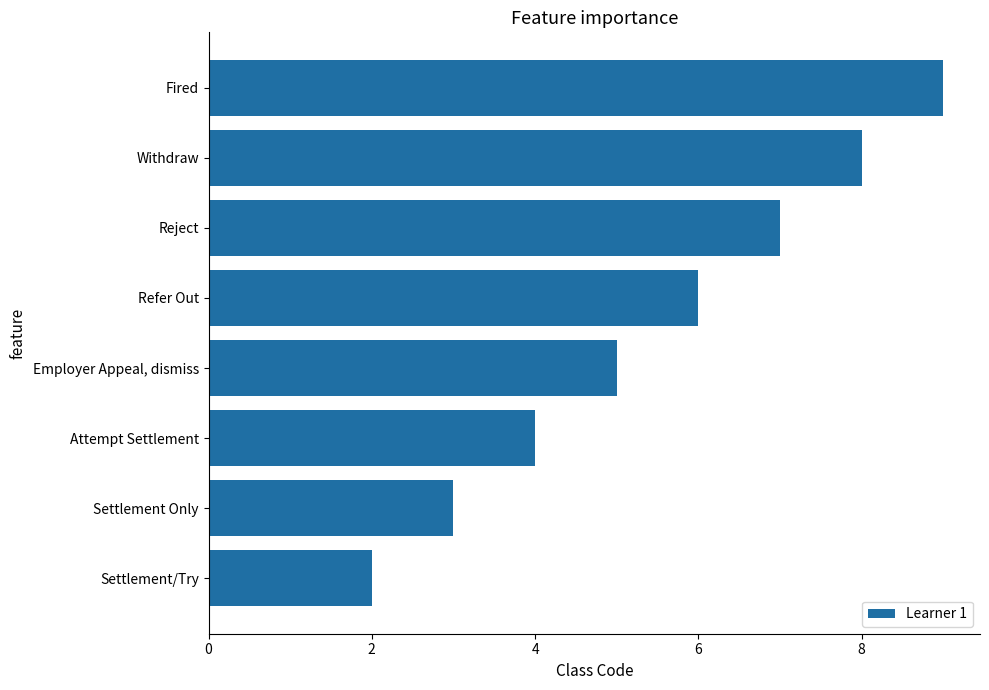

Between Settlement Only and Refer Out, which is larger?

Refer Out